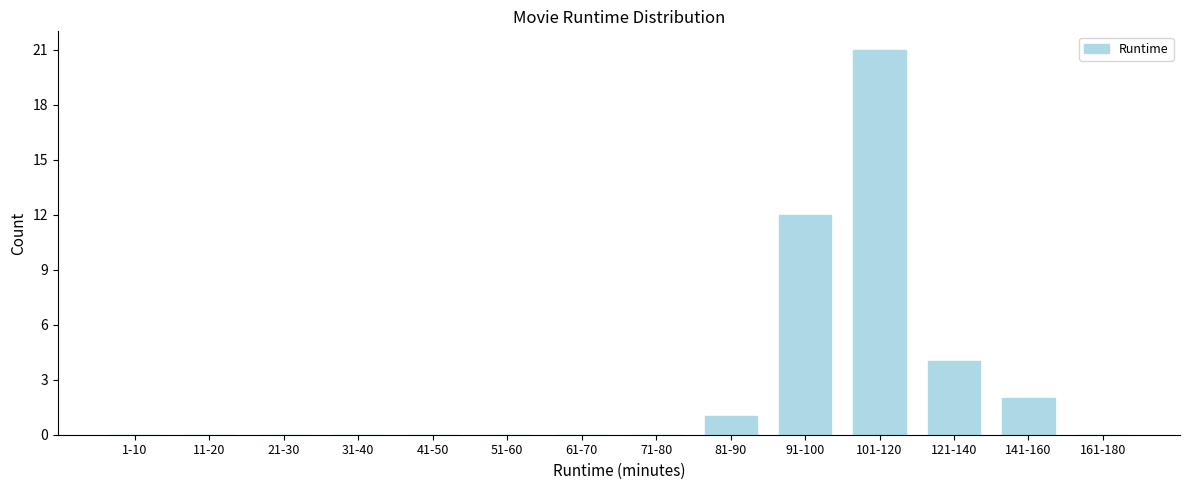

Reading left to right, what are all the values shown in this chart?

1-10=0	11-20=0	21-30=0	31-40=0	41-50=0	51-60=0	61-70=0	71-80=0	81-90=1	91-100=12	101-120=21	121-140=4	141-160=2	161-180=0